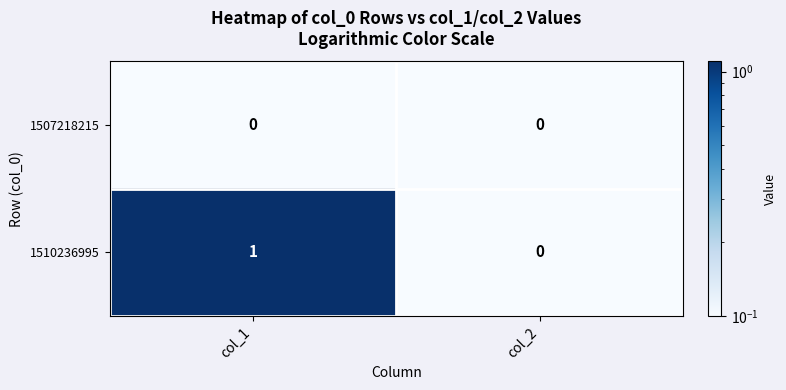

What is the total value across all series at col_1?

1